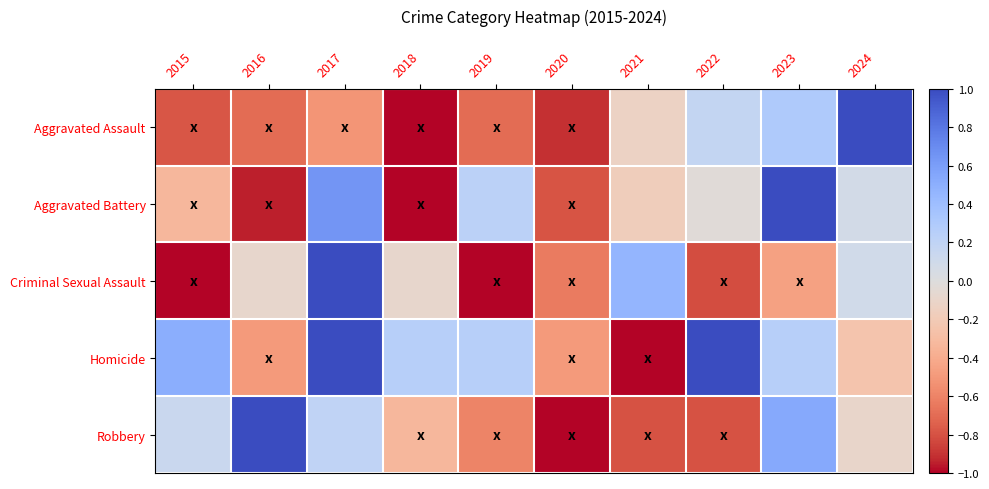

Reading right to left, list all the values displayed in this chart.

Aggravated Assault: 2024=1.0	2023=0.3	2022=0.2	2021=-0.1	2020=-0.9	2019=-0.7	2018=-1.0	2017=-0.5	2016=-0.7	2015=-0.8
Aggravated Battery: 2024=0.1	2023=1.0	2022=-0.0	2021=-0.2	2020=-0.8	2019=0.2	2018=-1.0	2017=0.6	2016=-0.9	2015=-0.3
Criminal Sexual Assault: 2024=0.1	2023=-0.5	2022=-0.8	2021=0.5	2020=-0.6	2019=-1.0	2018=-0.1	2017=1.0	2016=-0.1	2015=-1.0
Homicide: 2024=-0.2	2023=0.2	2022=1.0	2021=-1.0	2020=-0.5	2019=0.2	2018=0.2	2017=1.0	2016=-0.5	2015=0.5
Robbery: 2024=-0.1	2023=0.5	2022=-0.8	2021=-0.8	2020=-1.0	2019=-0.6	2018=-0.3	2017=0.2	2016=1.0	2015=0.1